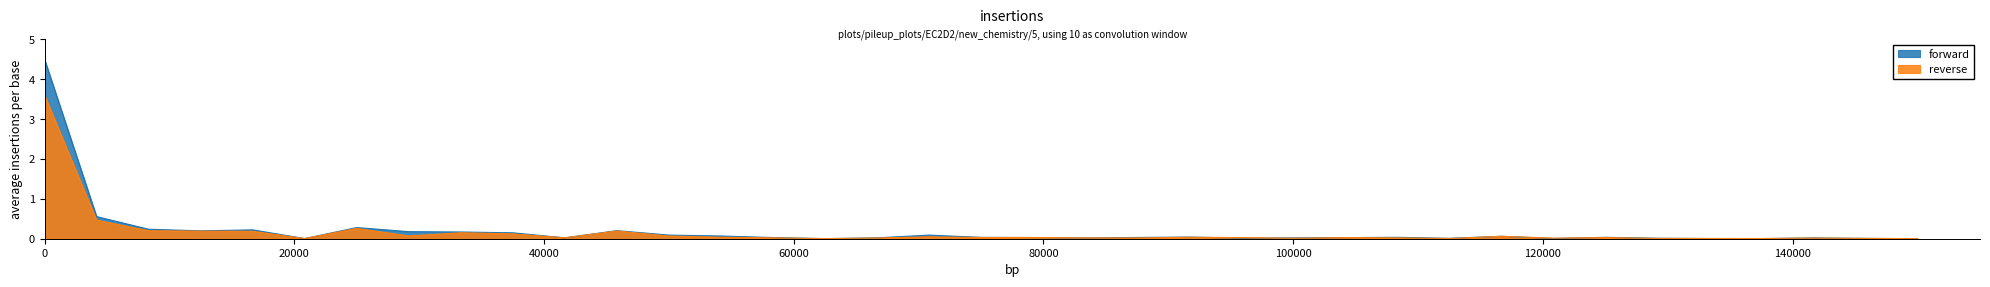

What is the greatest value displayed?

4.5